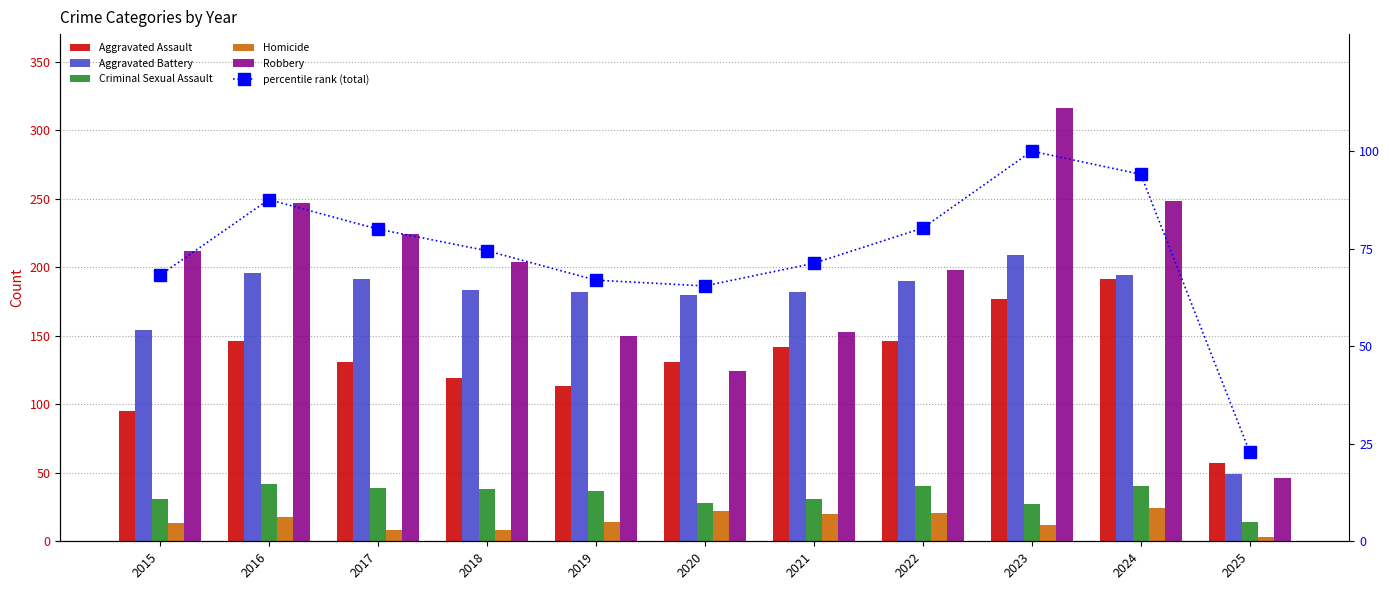

What is the approximate value of percentile rank (total) at 2019?

66.9